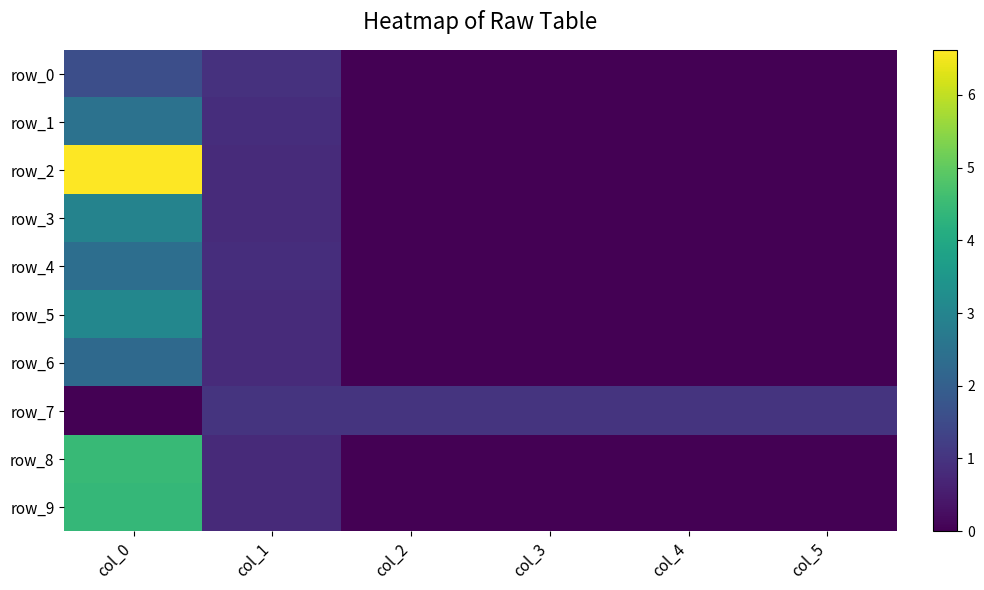

At how many categories does at least one series exceed 3?

1